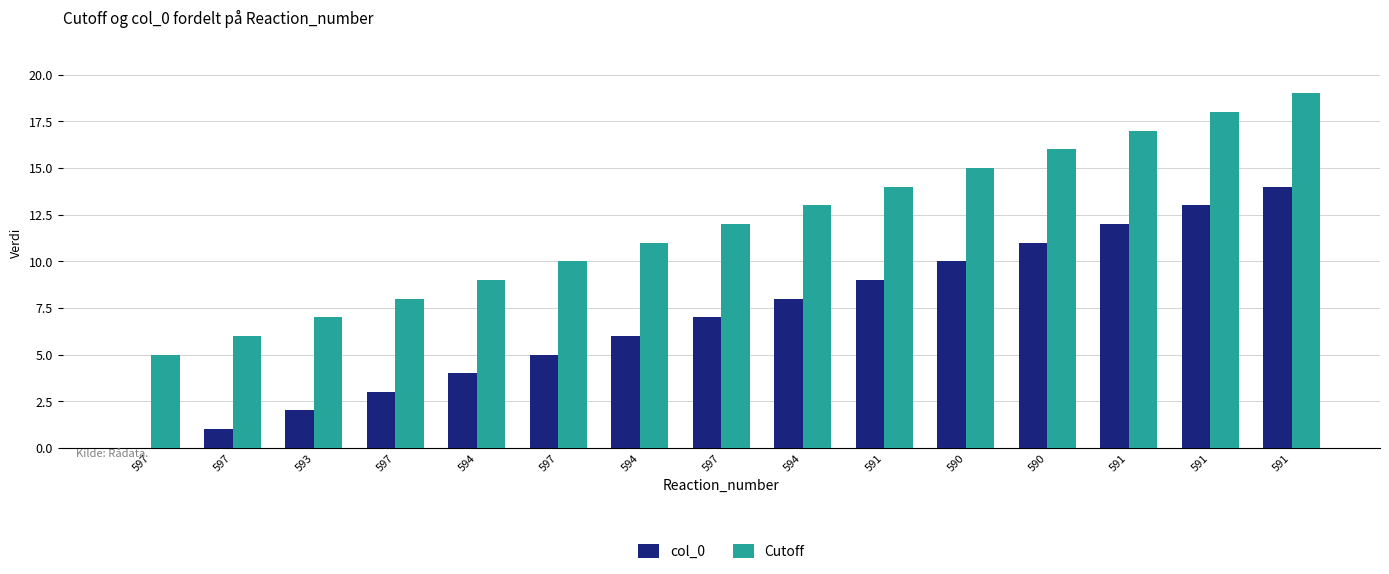

The value of Cutoff at 590 is 7. True or false?

False